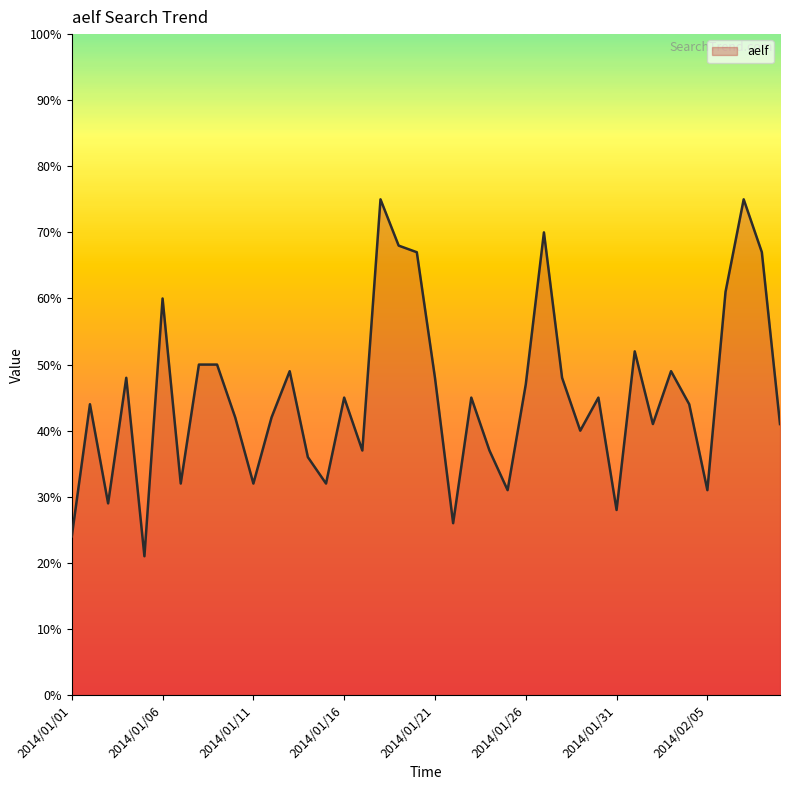

What is the smallest value displayed?

21